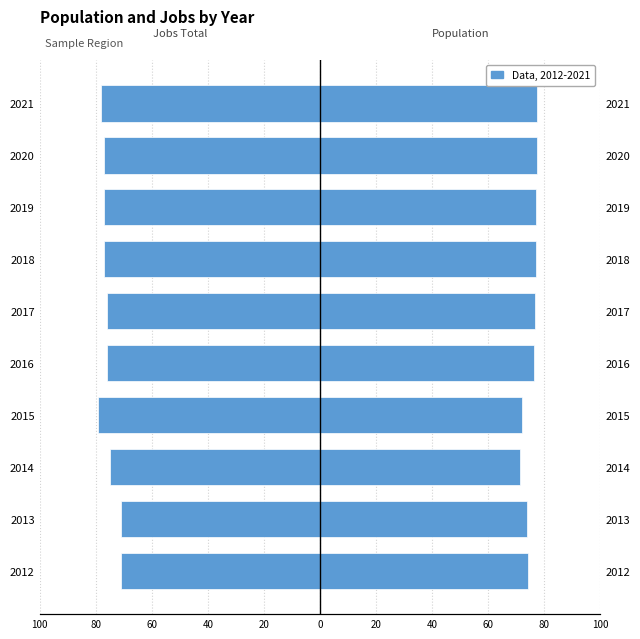

True or false: Population has a value of 29.3 at 100.

False